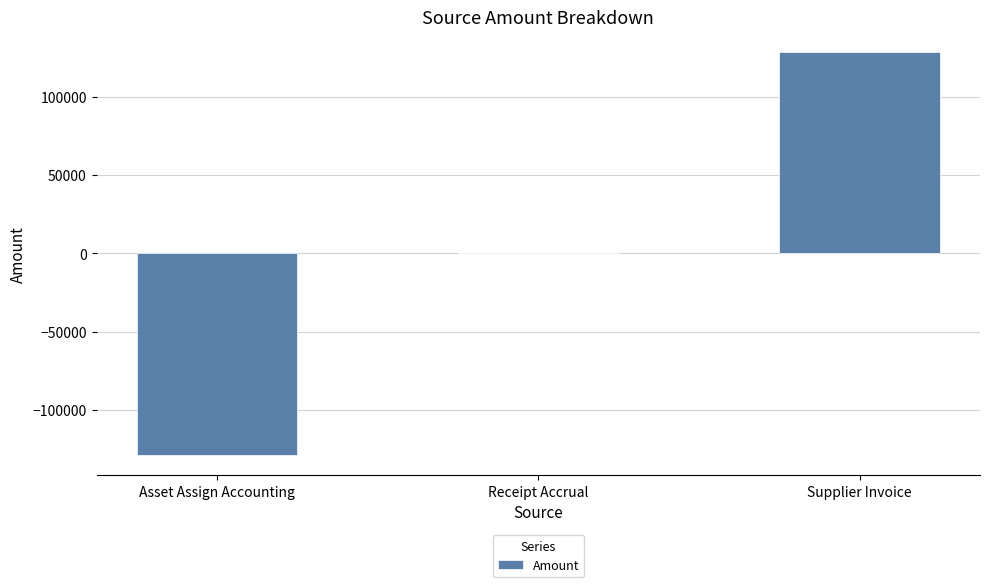

Are the bars horizontal?

No